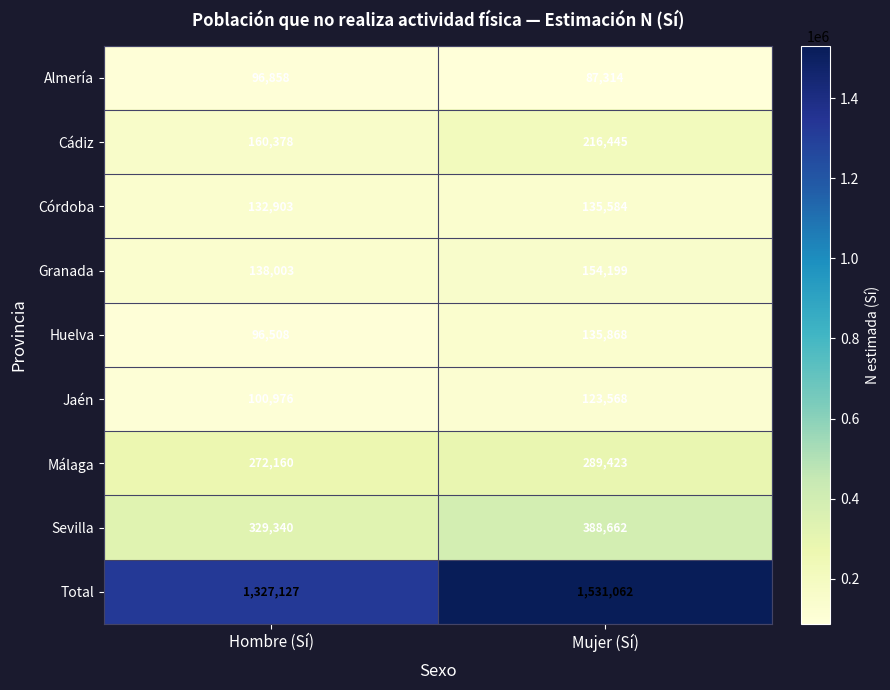

What is the total value across all series at Hombre (Sí)?

2654253